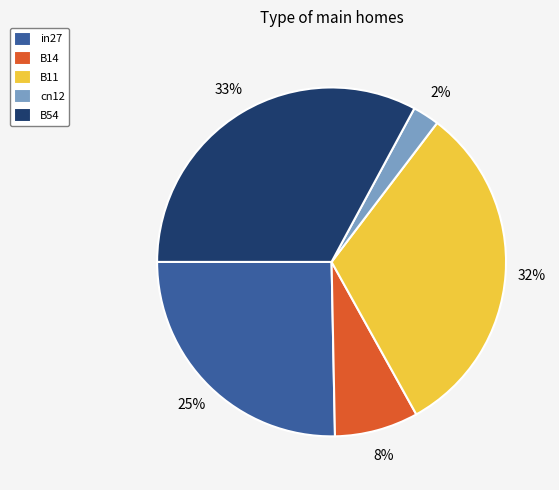

Is the sum of B11 and in27 greater than half?

Yes